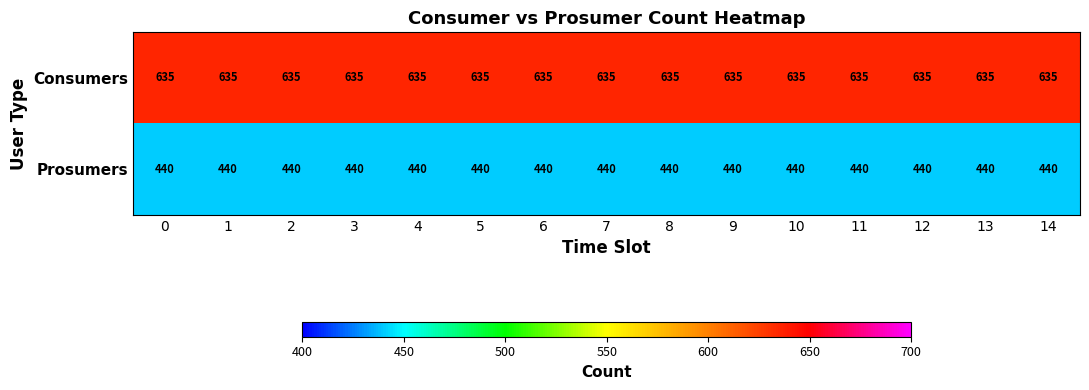

Is it true that Prosumers equals 743 at 4?

False